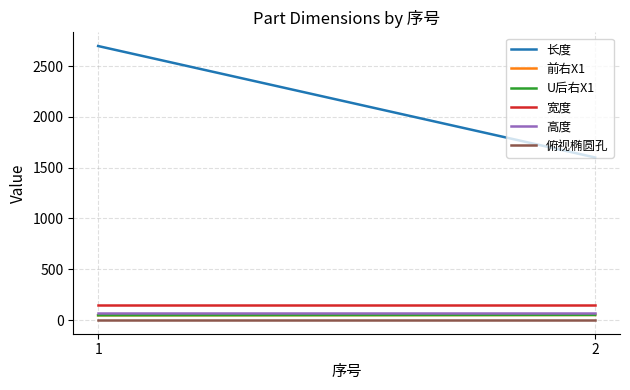

Which series has the widest spread of values?

长度